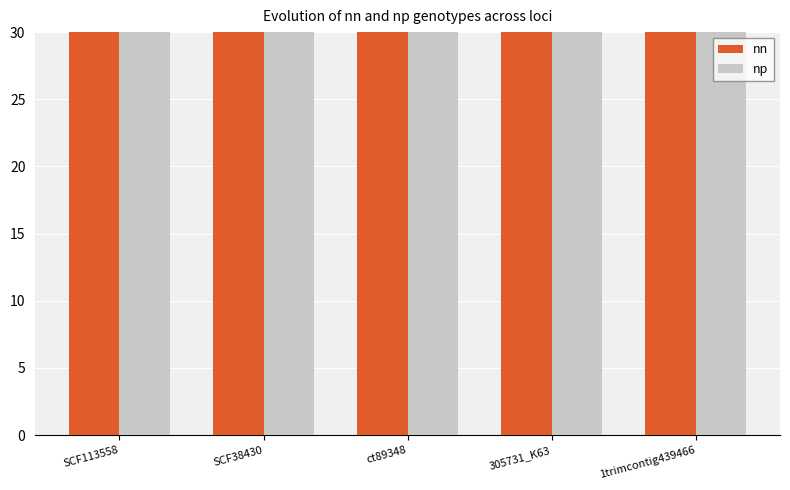

What is the label of the 2nd bar from the left?

SCF38430